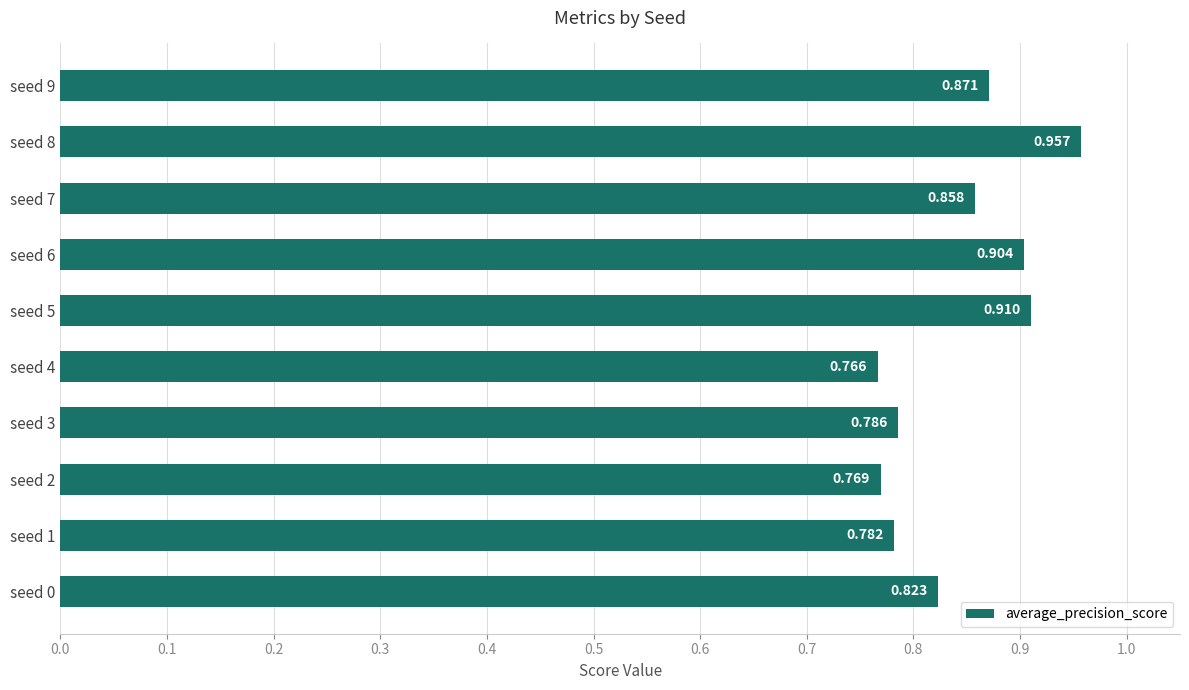

What is the difference between the maximum and minimum values?

0.2